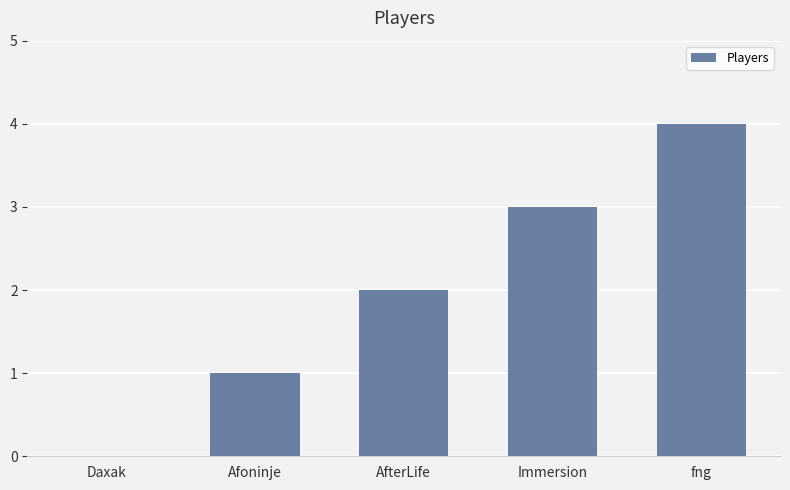

Reading left to right, extract all data points from this chart.

Daxak=0	Afoninje=1	AfterLife=2	Immersion=3	fng=4